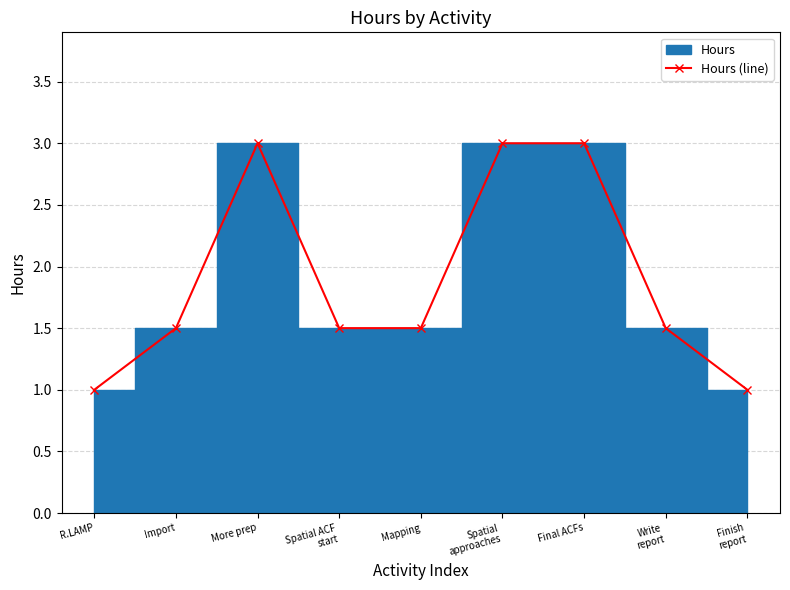

Reading right to left, list all the values displayed in this chart.

Finish
report=1.0	Write
report=1.5	Final ACFs=3.0	Spatial
approaches=3.0	Mapping=1.5	Spatial ACF
start=1.5	More prep=3.0	Import=1.5	R.LAMP=1.0